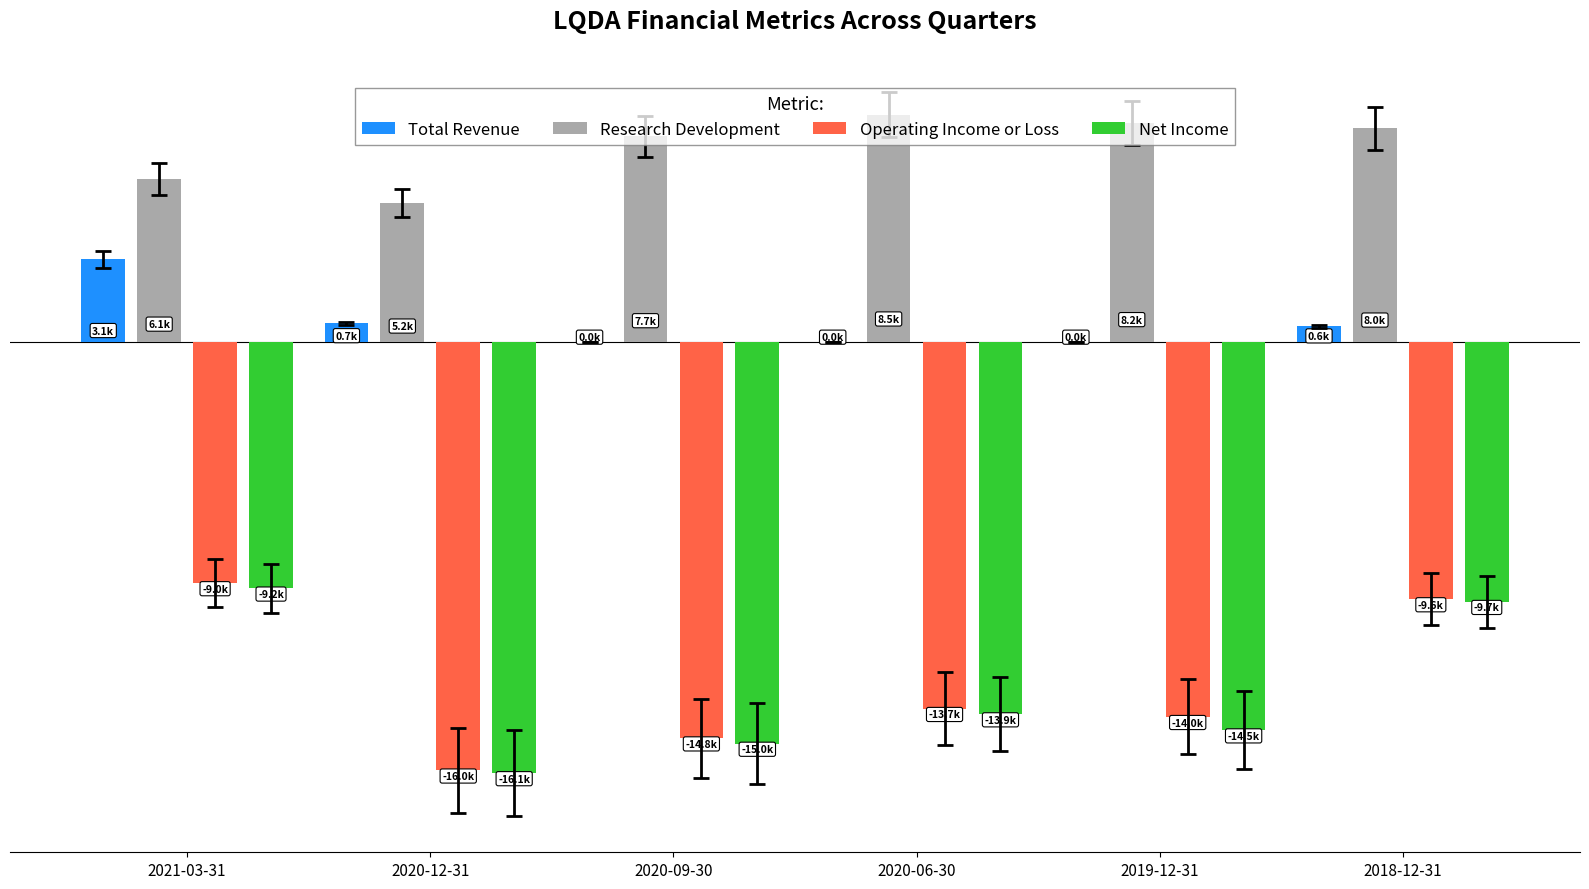

At which label does Operating Income or Loss reach its peak?

2021-03-31